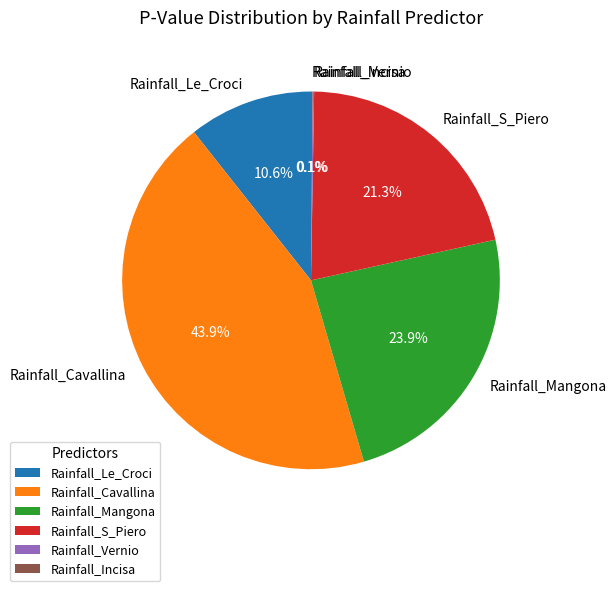

What is the largest slice in the pie chart?

Rainfall_Cavallina